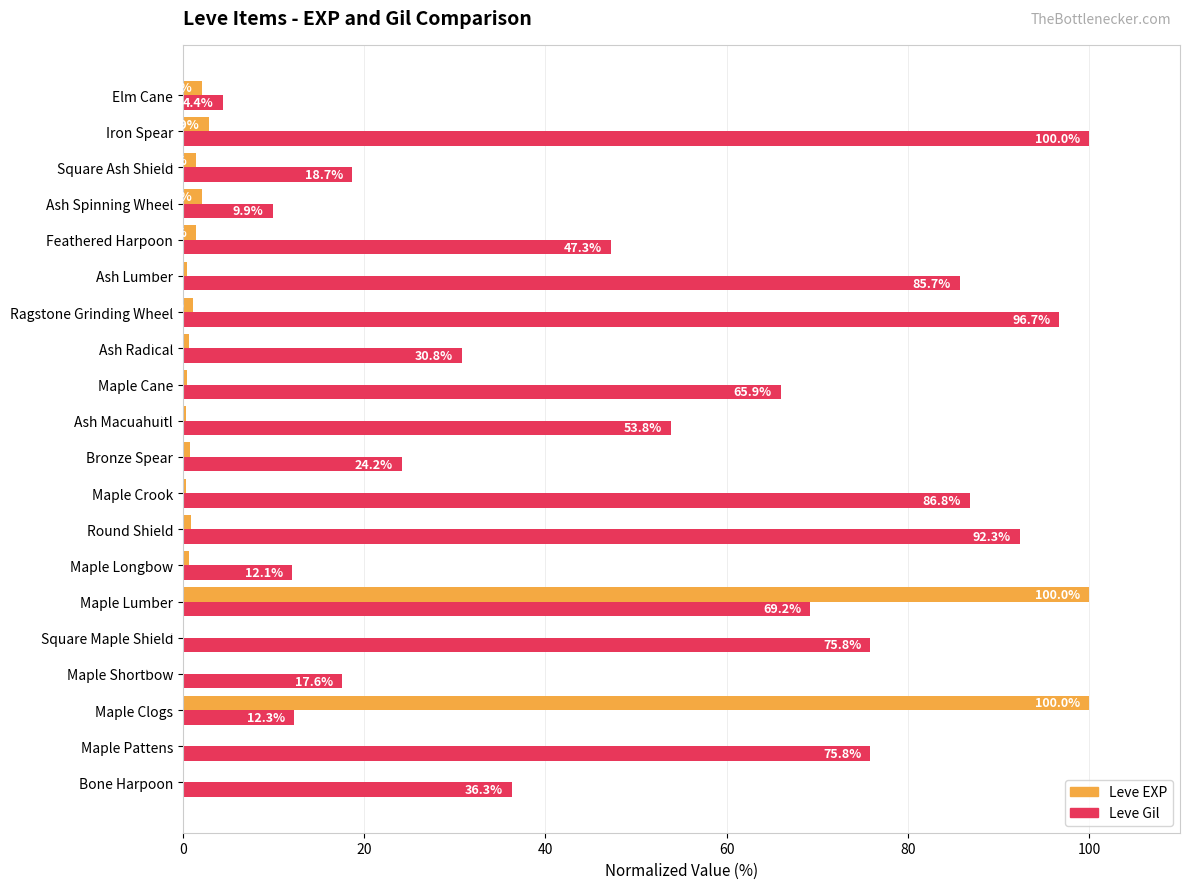

What is the greatest value displayed?

100.0